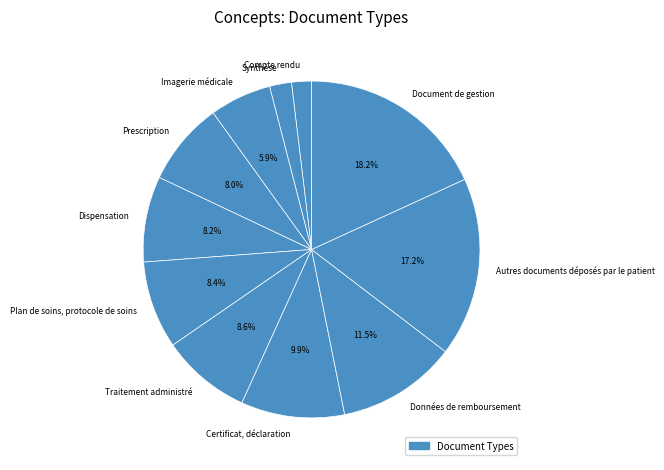

Rank the categories by value from lowest to highest.

Compte rendu, Synthèse, Imagerie médicale, Prescription, Dispensation, Plan de soins, protocole de soins, Traitement administré, Certificat, déclaration, Données de remboursement, Autres documents déposés par le patient, Document de gestion